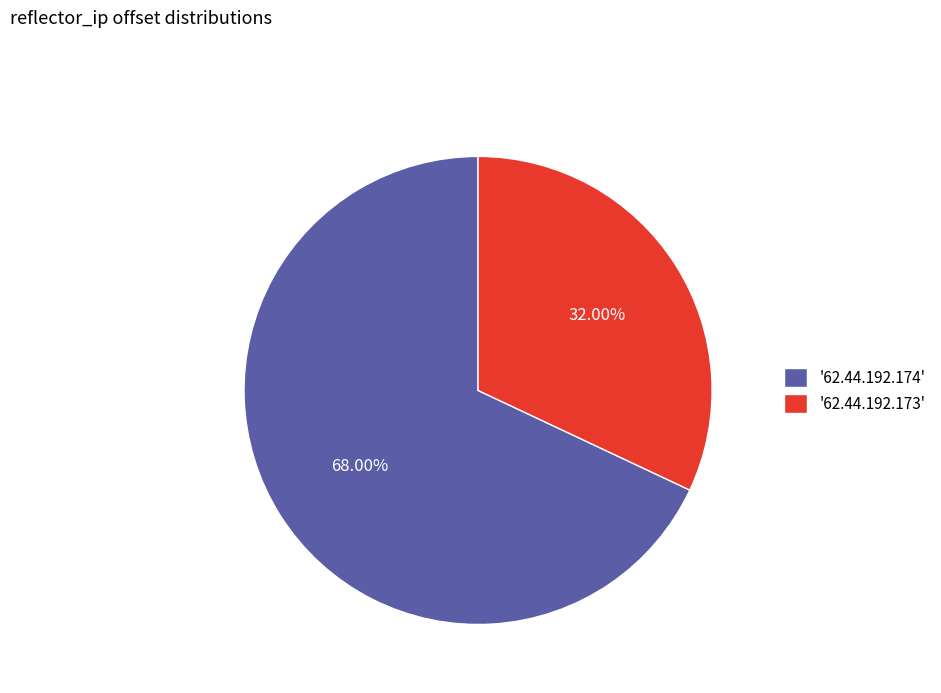

How many segments does this pie chart have?

2